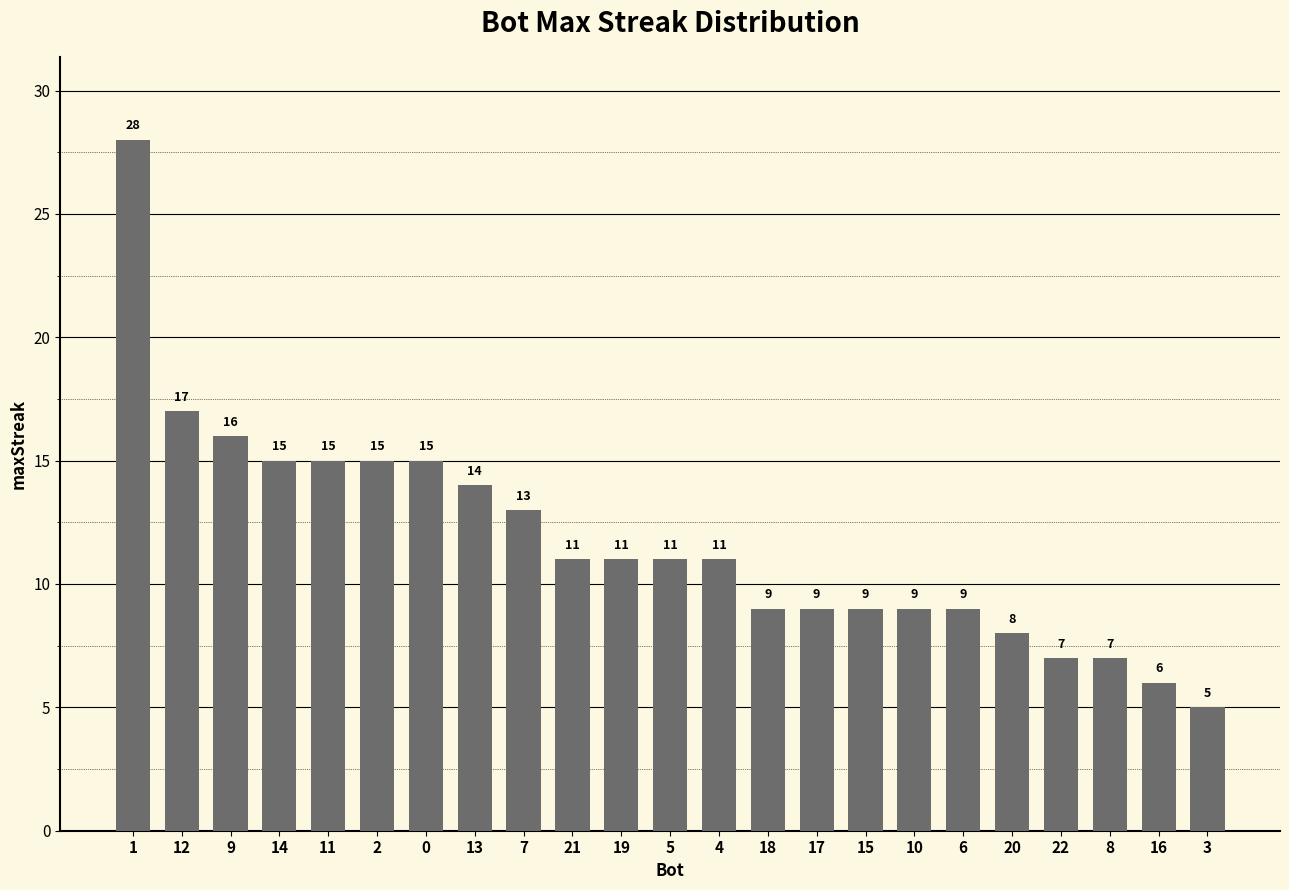

What is the label of the 19th bar from the right?

11